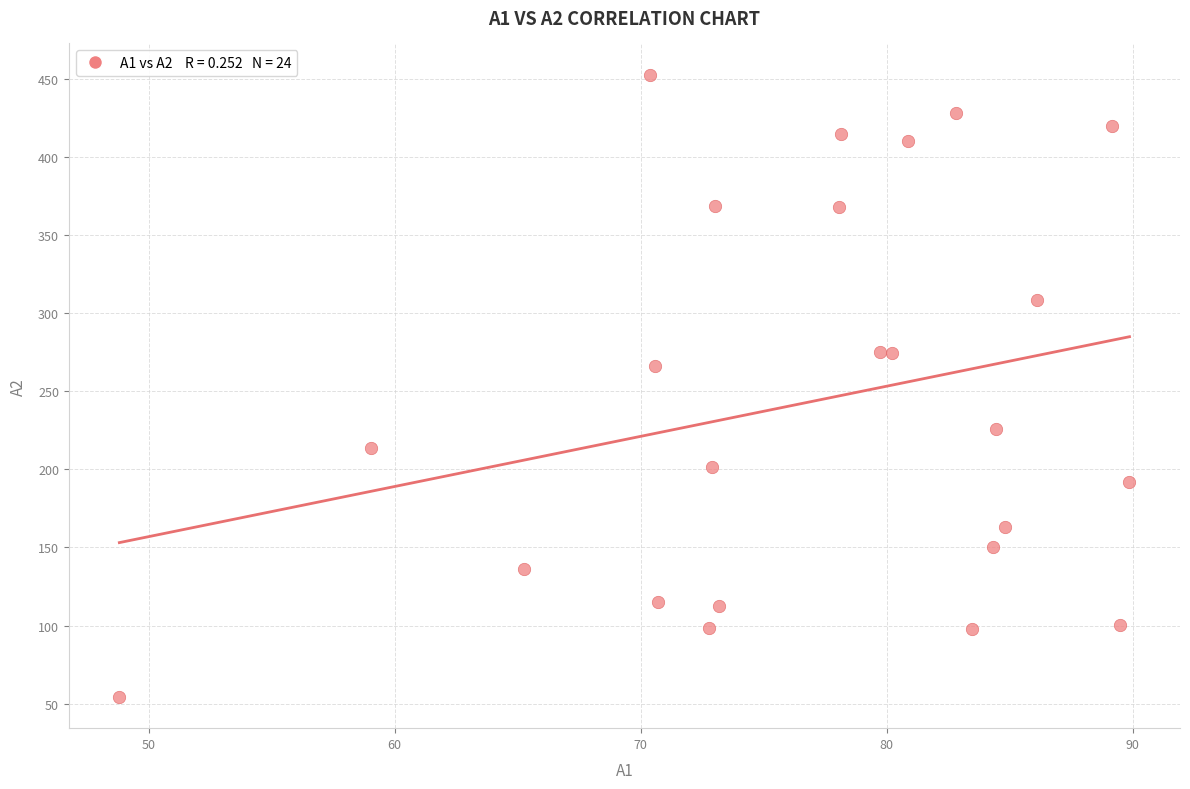

What Y value in the scatter plot is closest to 253?

266.1